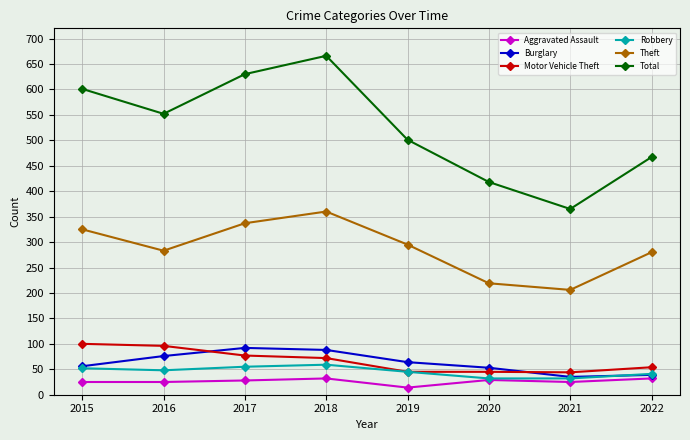

What are all the series names shown in the legend?

Aggravated Assault, Burglary, Motor Vehicle Theft, Robbery, Theft, Total